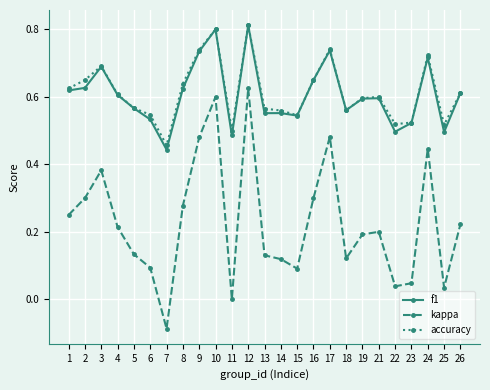

At which category does the chart reach its peak across all series?

12